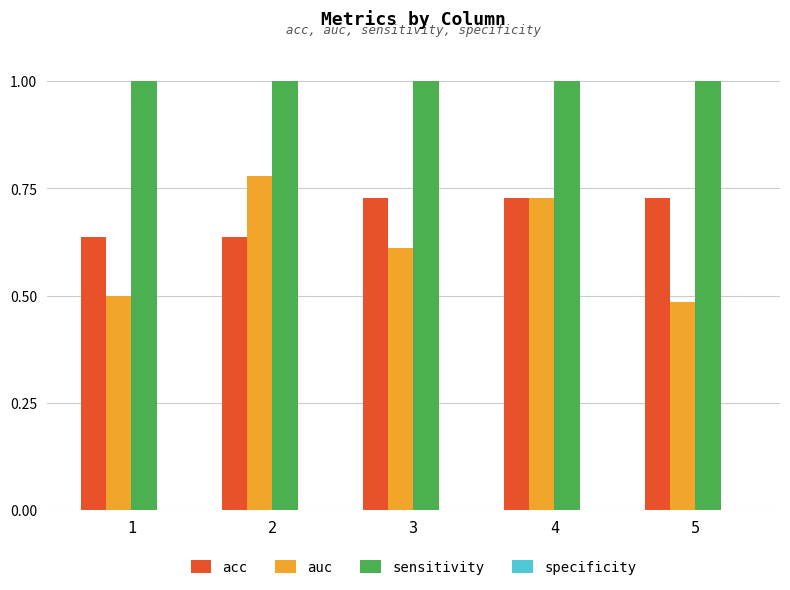

What is the maximum value shown in the chart?

1.0